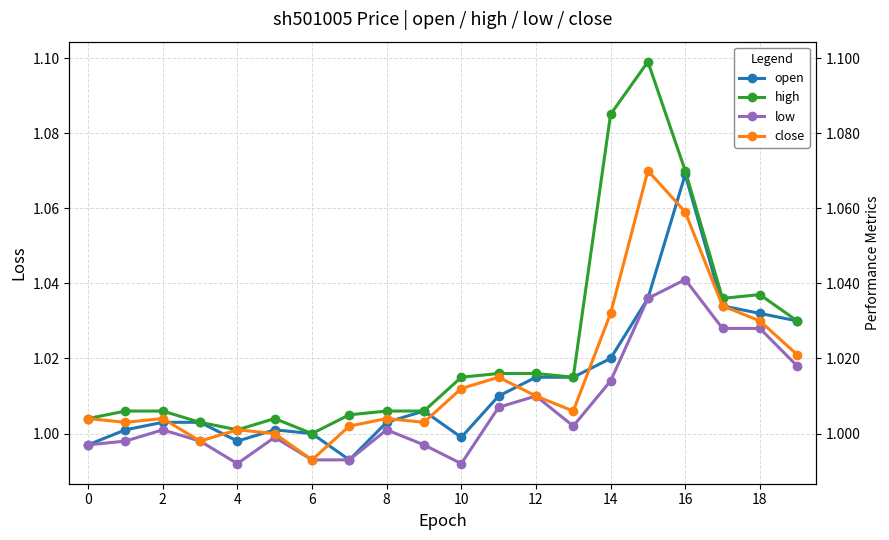

What is the approximate value of close at 18?

1.0